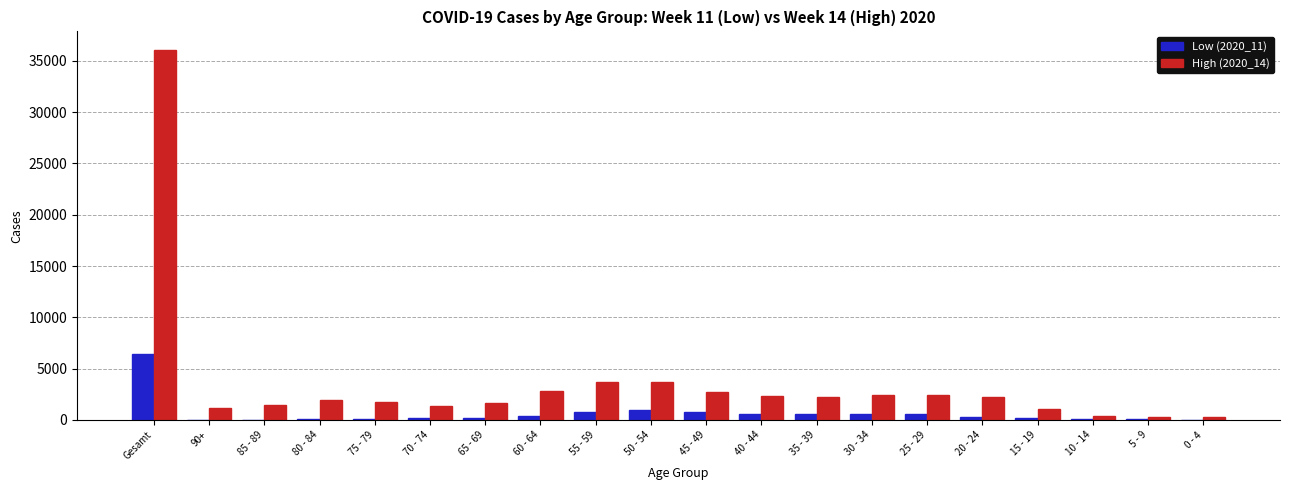

At which label does Low (2020_11) reach its peak?

Gesamt